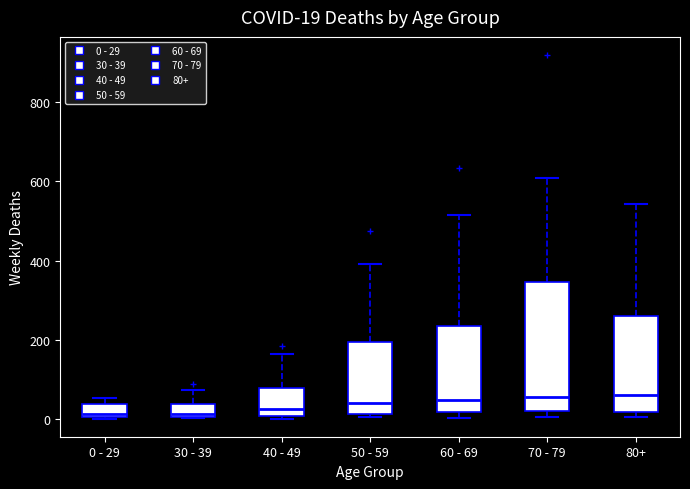

Comparing the boxes themselves (not the whiskers), which one is the tallest?

70 - 79